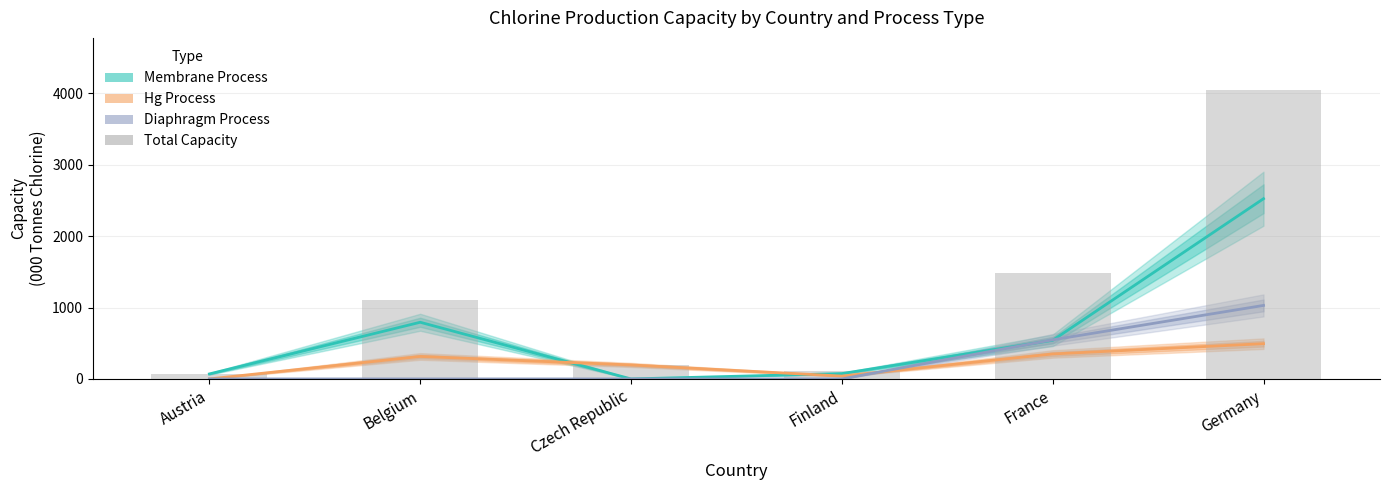

Which category has the lowest value in the Diaphragm Process series?

Austria